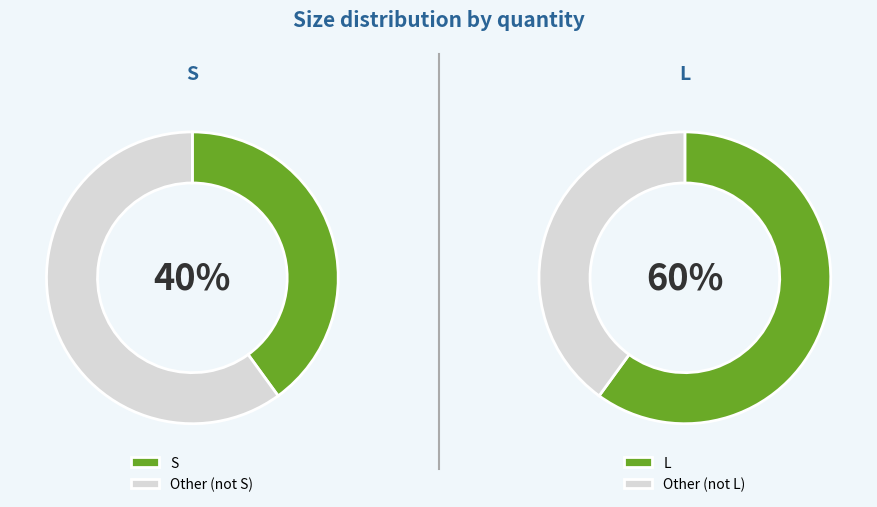

What portion of the pie excludes L?

40.0%